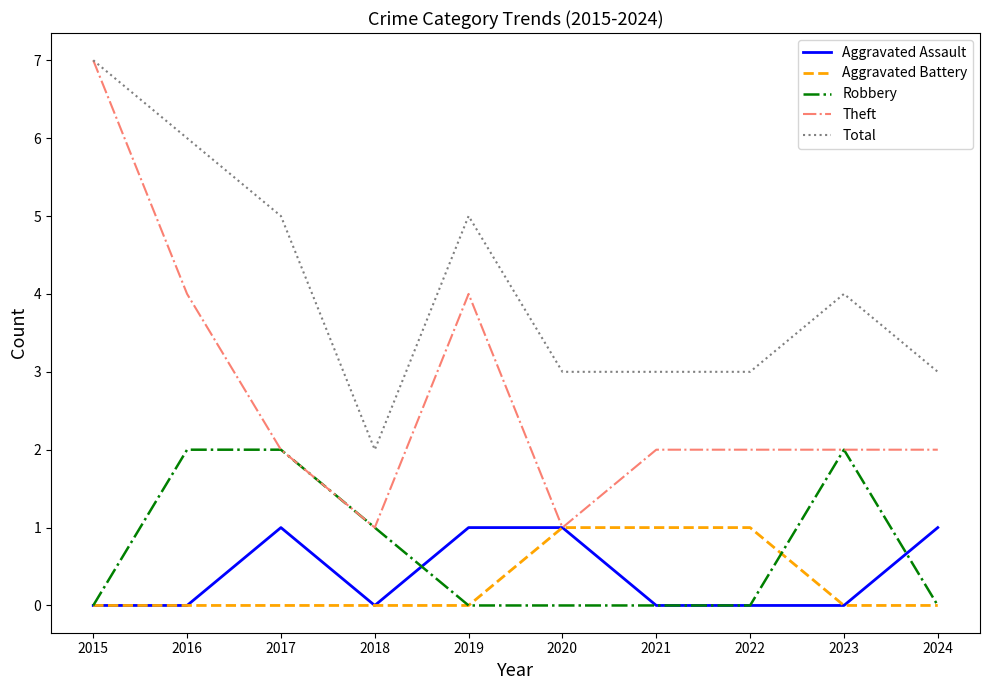

At which category is the sum across all series the highest?

2015